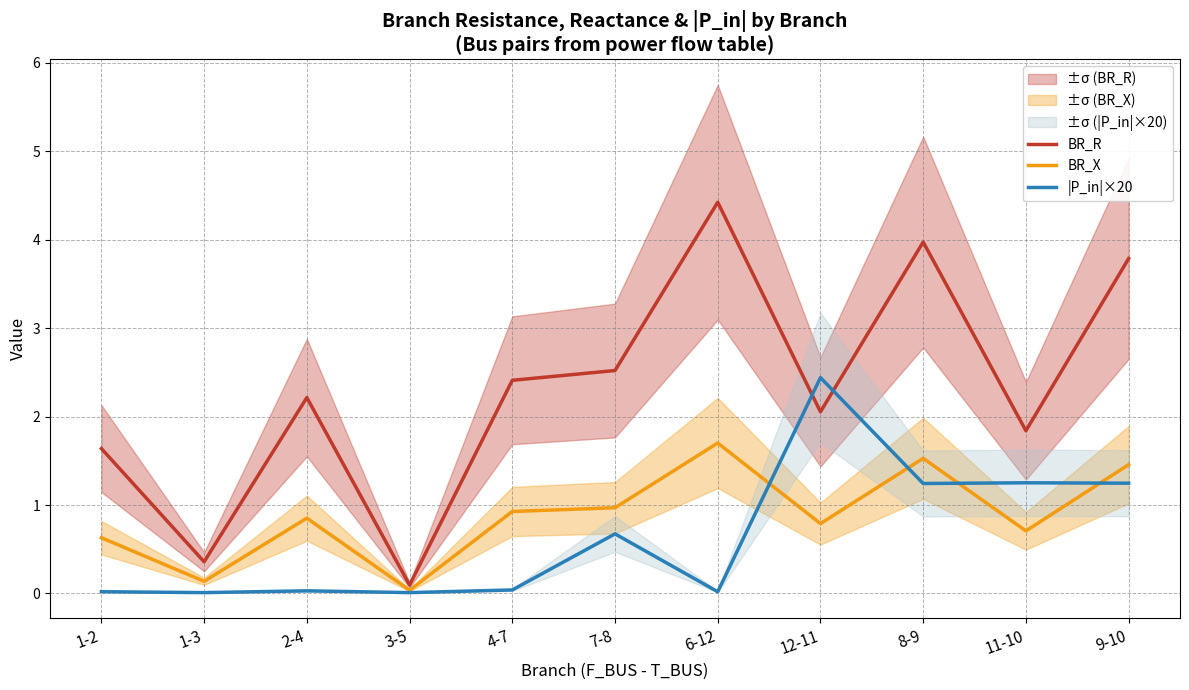

What is the sum of all BR_R values?

25.3